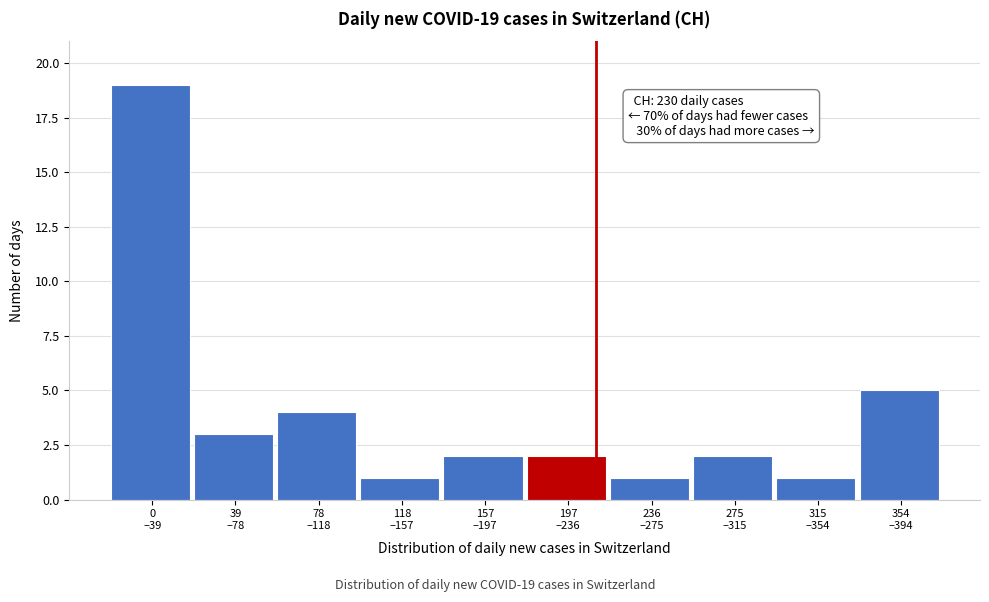

Reading left to right, what are all the values shown in this chart?

19	3	4	1	2	2	1	2	1	5